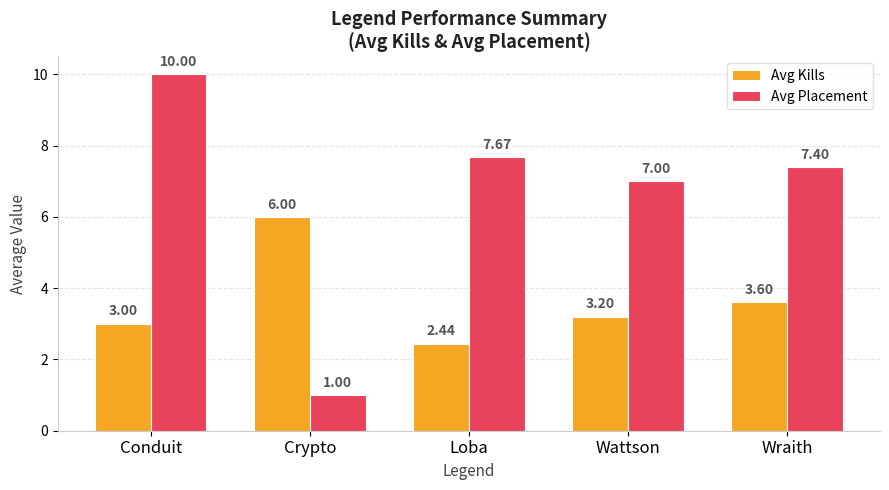

At which label is Avg Kills closest to 4?

Wraith